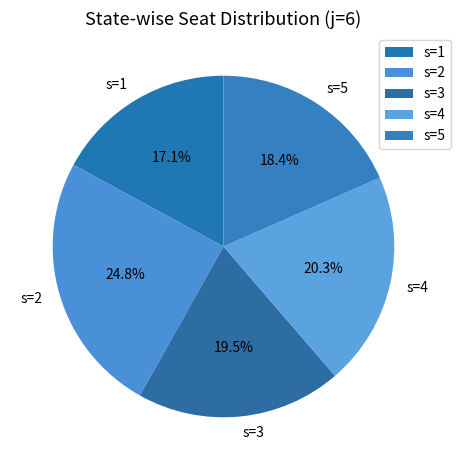

What is the total percentage of s=2 and s=3?

44.3%